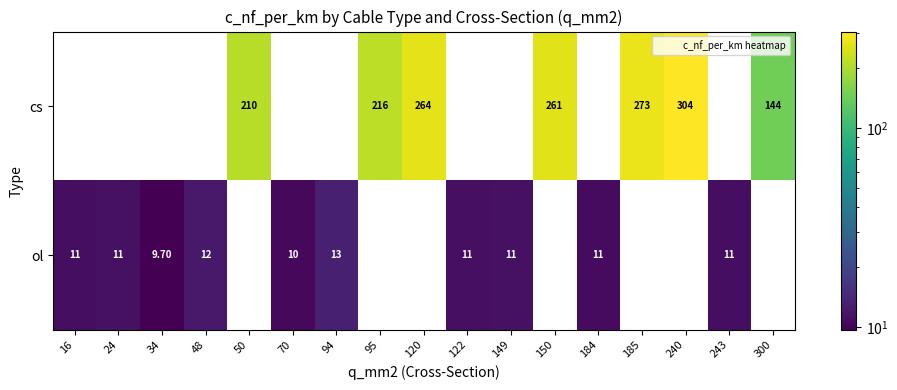

True or false: cs has a value of 167.4 at 185.

False